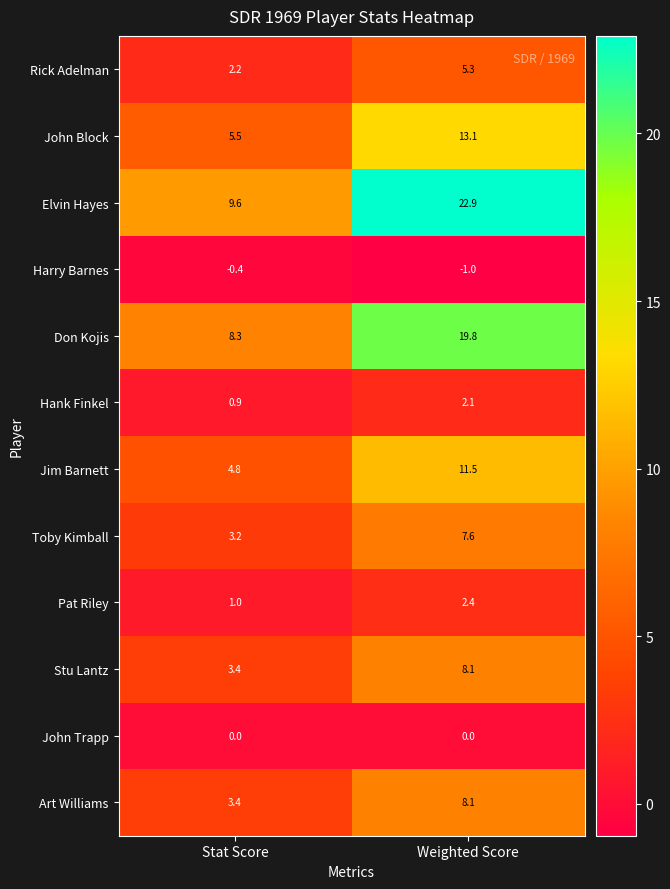

Rank the categories by Jim Barnett value from highest to lowest.

Weighted Score, Stat Score